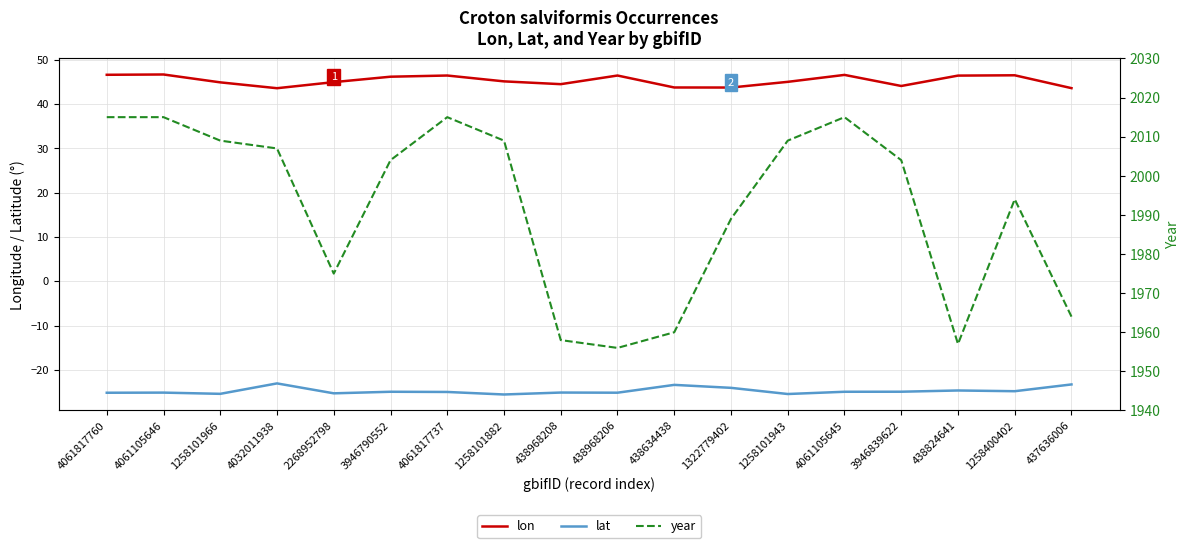

Reading right to left, what are all the values shown in this chart?

lon: 437636006=43.6	1258400402=46.5	438824641=46.5	3946839622=44.1	4061105645=46.6	1258101943=45.1	1322779402=43.8	438634438=43.8	438968206=46.5	438968208=44.5	1258101882=45.2	4061817737=46.5	3946790552=46.2	2268952798=45.0	4032011938=43.6	1258101966=44.9	4061105646=46.7	4061817760=46.7
lat: 437636006=-23.3	1258400402=-24.8	438824641=-24.7	3946839622=-24.9	4061105645=-25.0	1258101943=-25.5	1322779402=-24.1	438634438=-23.4	438968206=-25.2	438968208=-25.1	1258101882=-25.6	4061817737=-25.0	3946790552=-25.0	2268952798=-25.3	4032011938=-23.1	1258101966=-25.4	4061105646=-25.1	4061817760=-25.2
year: 437636006=1964.0	1258400402=1994.0	438824641=1957.0	3946839622=2004.0	4061105645=2015.0	1258101943=2009.0	1322779402=1989.0	438634438=1960.0	438968206=1956.0	438968208=1958.0	1258101882=2009.0	4061817737=2015.0	3946790552=2004.0	2268952798=1975.0	4032011938=2007.0	1258101966=2009.0	4061105646=2015.0	4061817760=2015.0